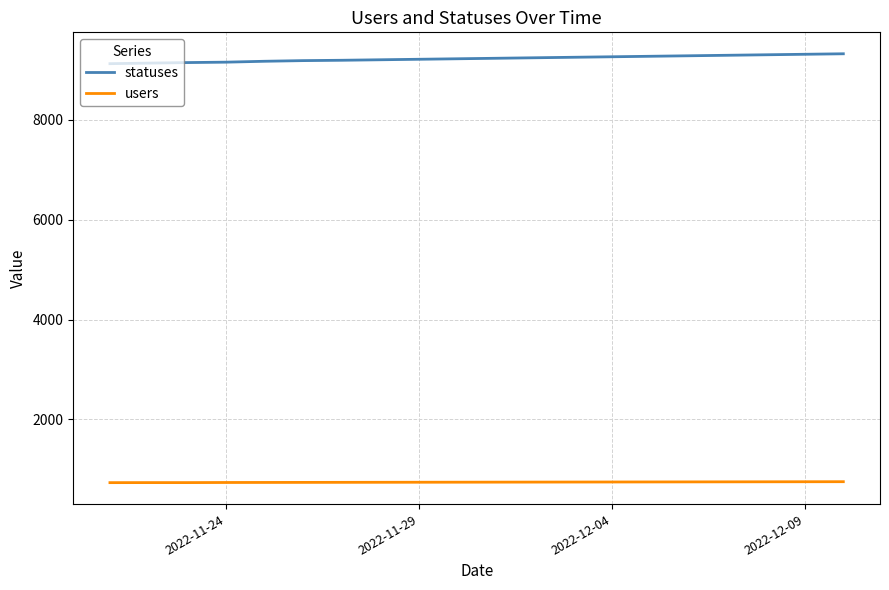

What is the difference between the maximum and minimum values in the statuses series?

198